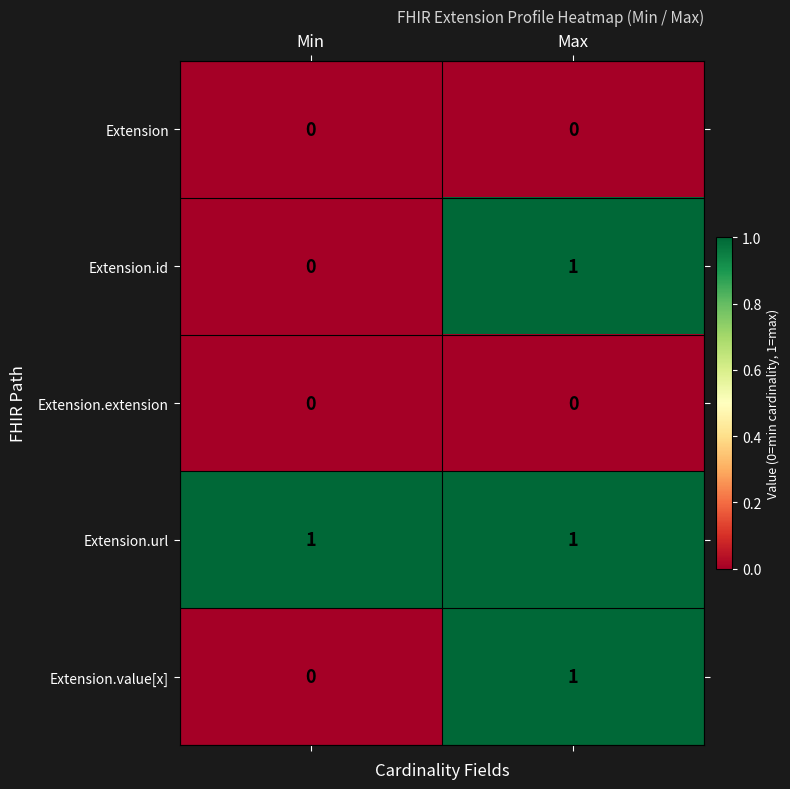

Rank the categories by Extension.id value from highest to lowest.

Max, Min